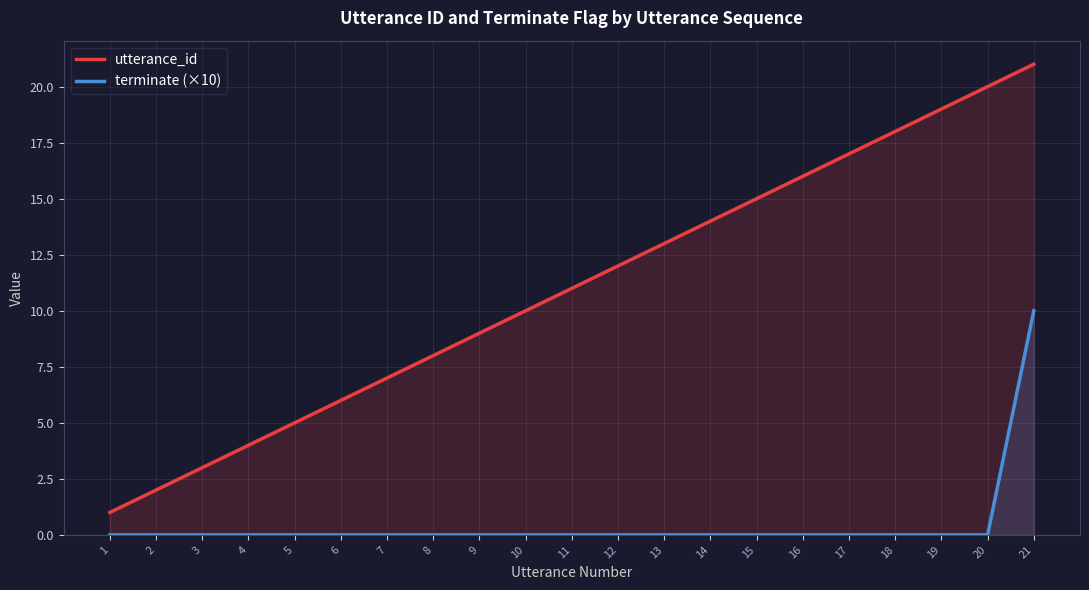

True or false: terminate (×10) and utterance_id cross at least once.

False